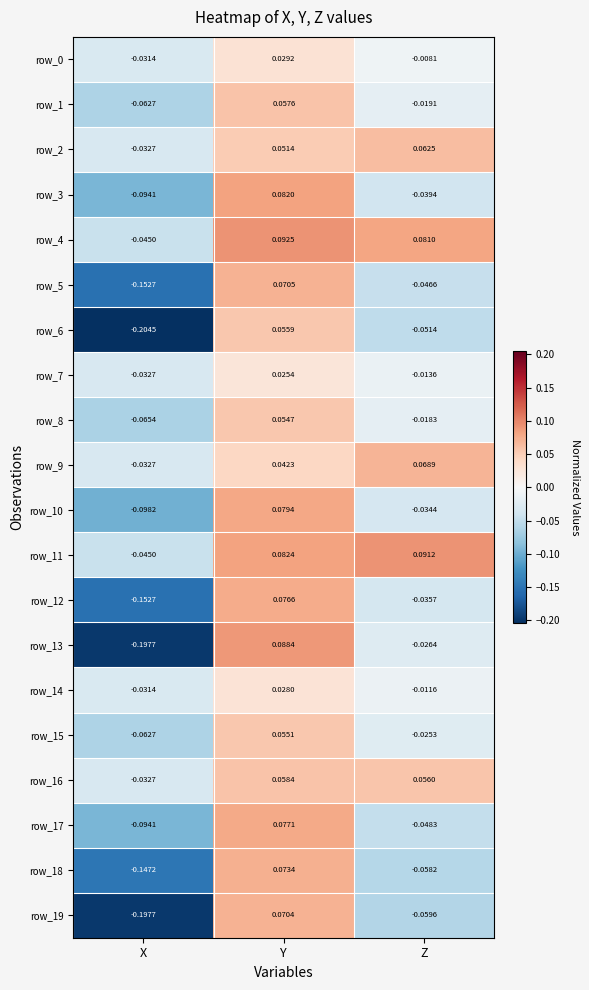

Is the value of row_12 at Z greater than the value of row_9 at X?

No